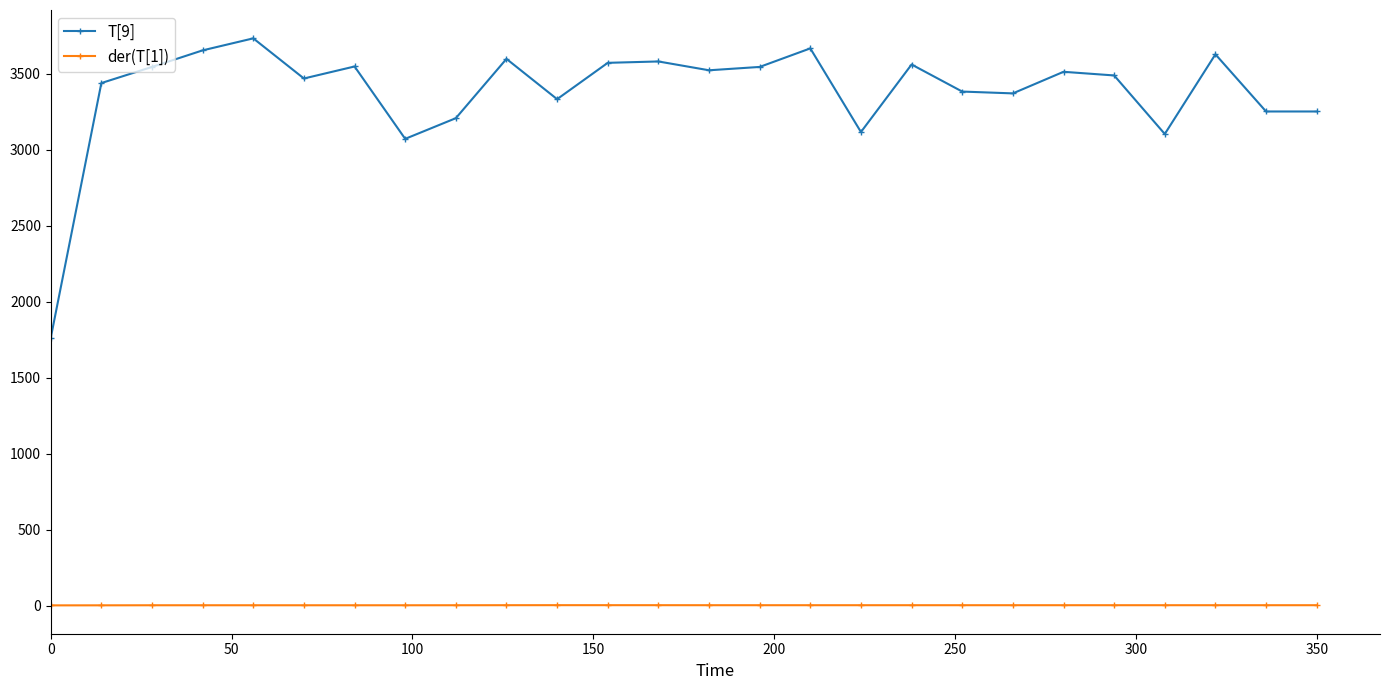

What is the value of the T[9] point at the 9th from the left?

3207.0